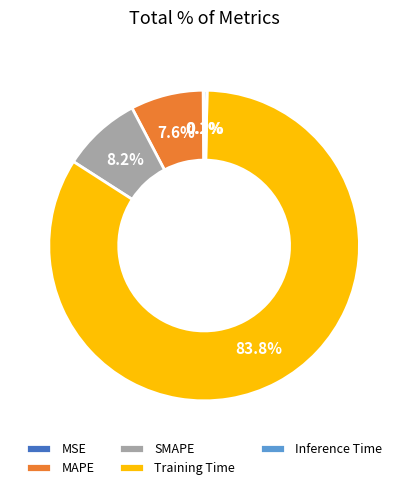

Which category has the biggest portion of the pie?

Training Time